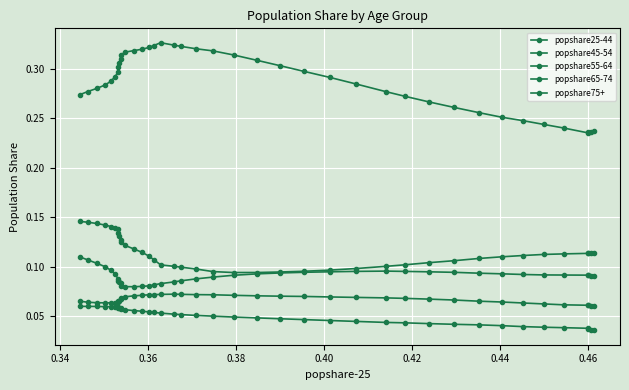

How many data points does each series have?

40